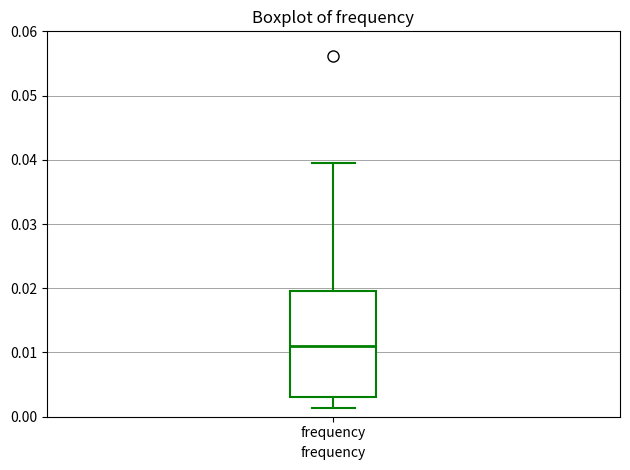

Read this box plot against the y-axis: the position of the median line, the range covered by the box, and the ends of both whiskers. The values are not printed on the chart, so give them approximately, as read against the axis.

median 0.011, box 0.003 to 0.020, whiskers 0.001 to 0.040